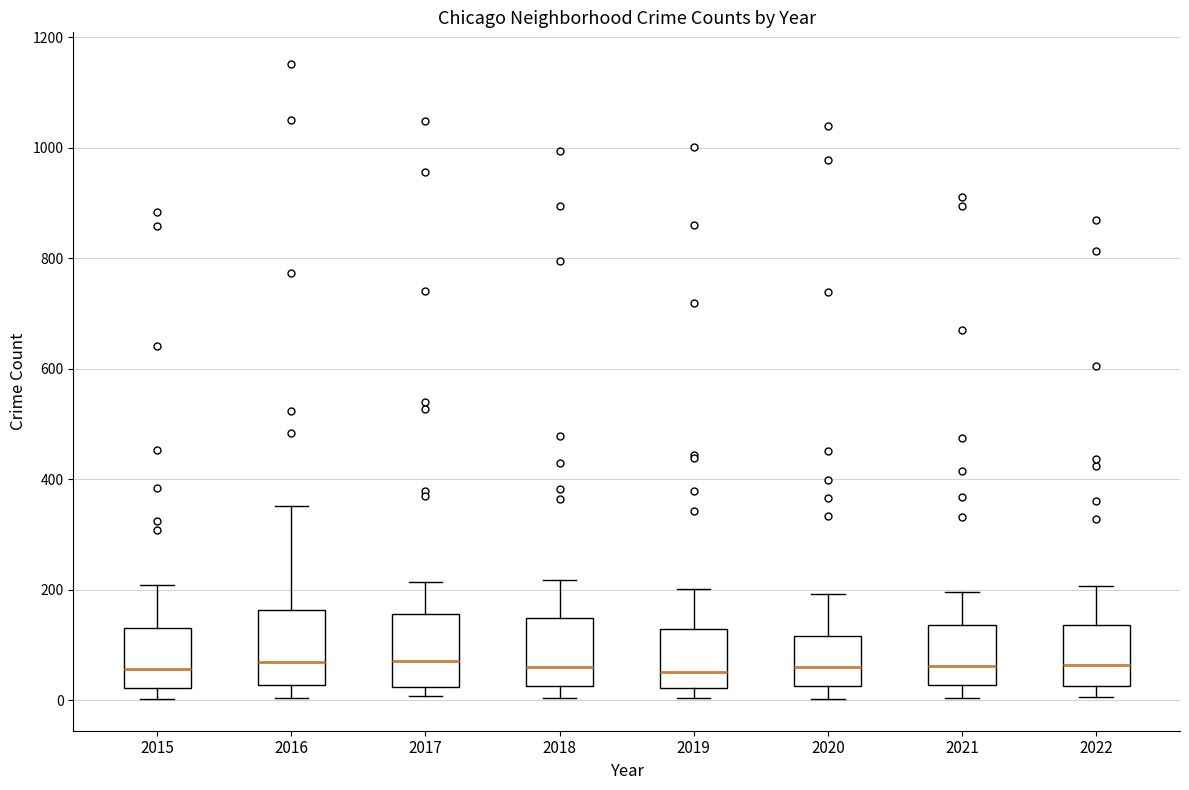

Where does the upper whisker of the box at x = 2020 end on the y-axis? The values are not printed on the chart, so give them approximately, as read against the axis.

200